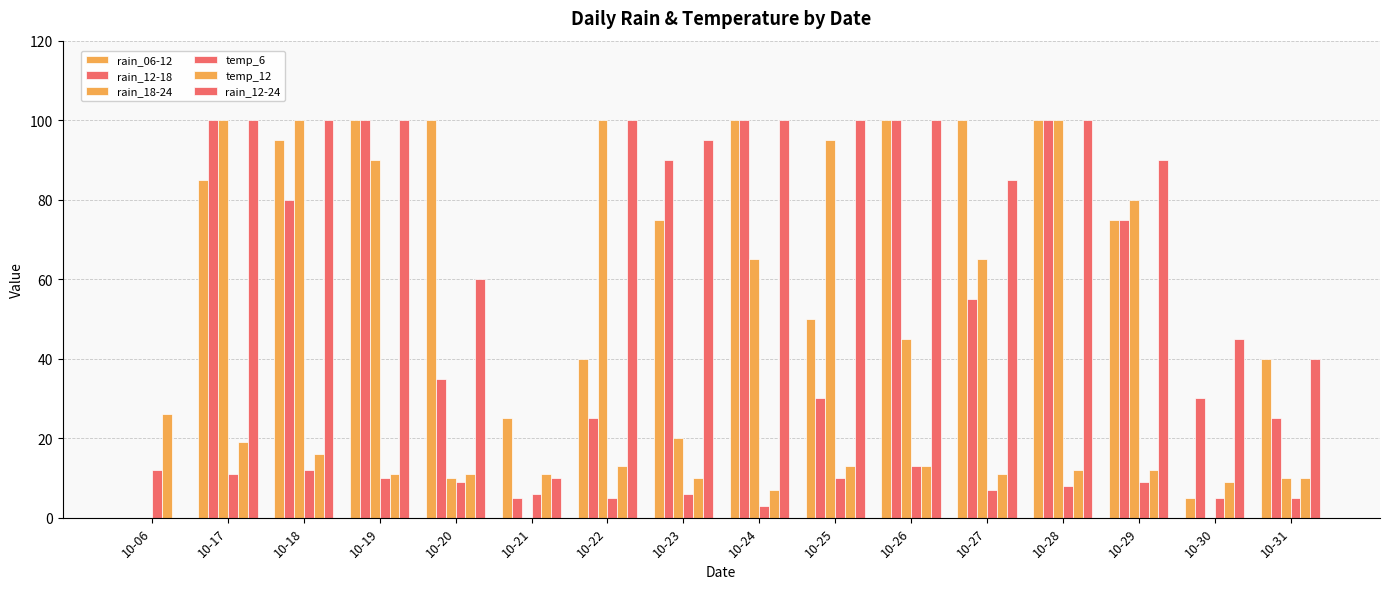

How many groups of bars are there?

16